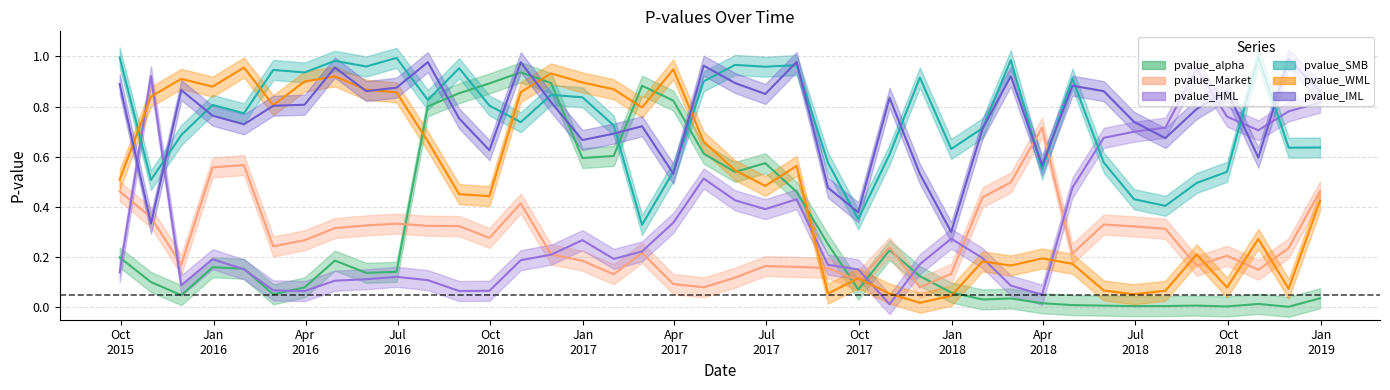

What position from the left is 2018-01-31?

29